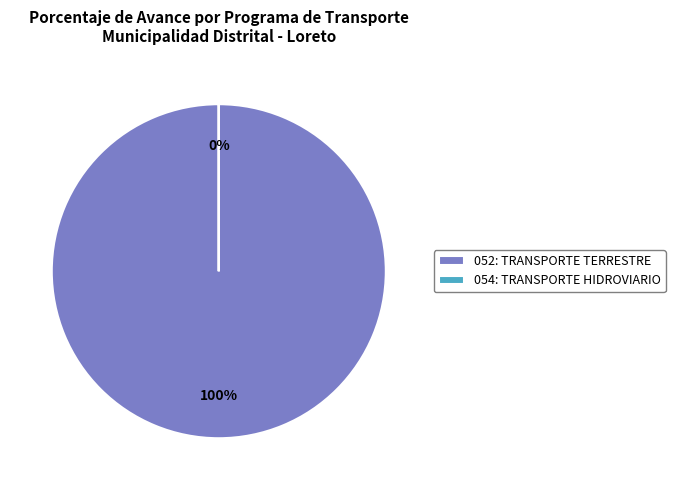

Is there any slice that represents more than half of the pie?

Yes